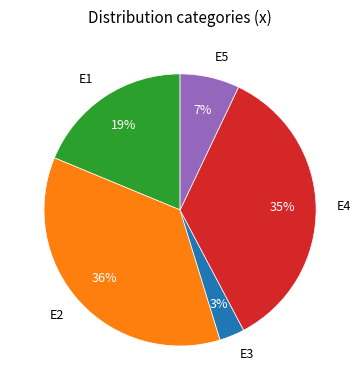

What percentage is the E5 slice, to the nearest percent?

7%